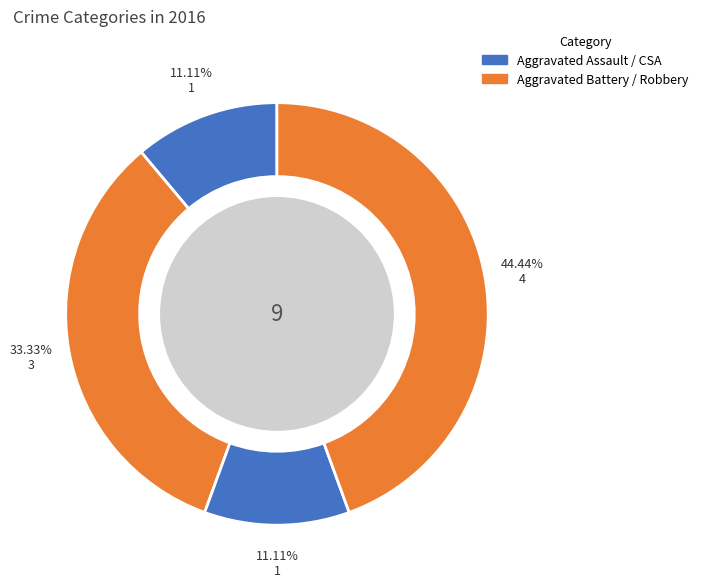

Count the number of slices in the pie.

4